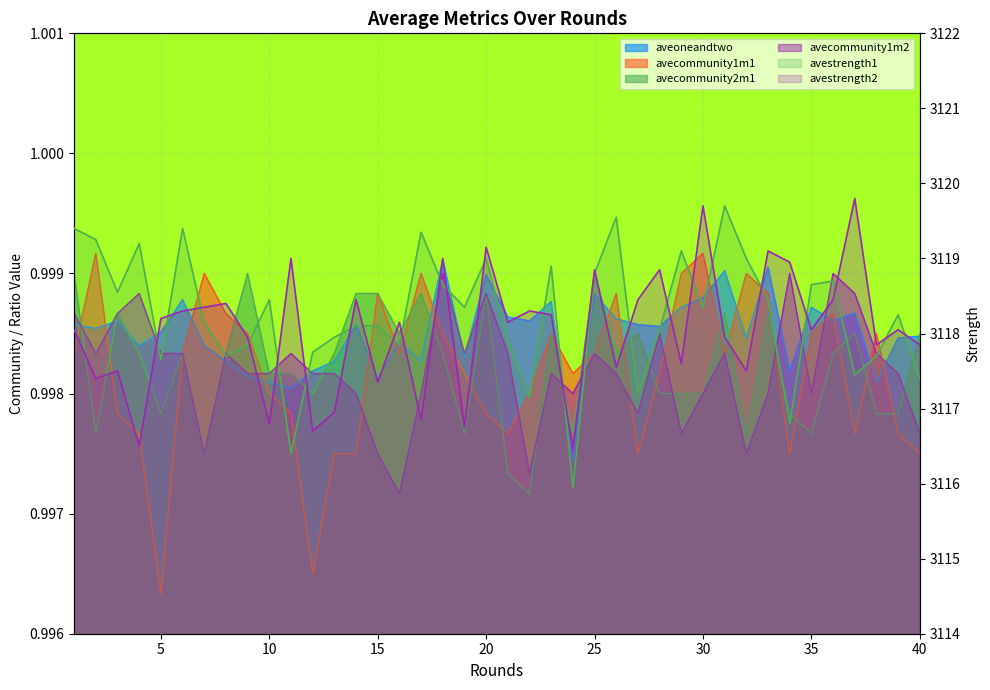

What is the highest value of the avecommunity1m2 series?

1.0